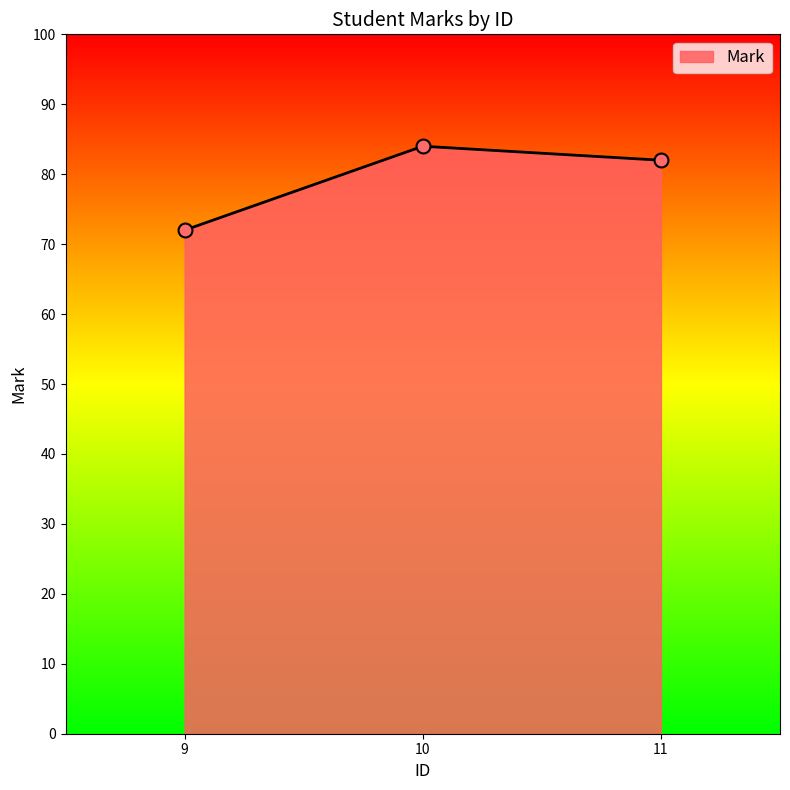

Which has a higher value, 9 or 11?

11